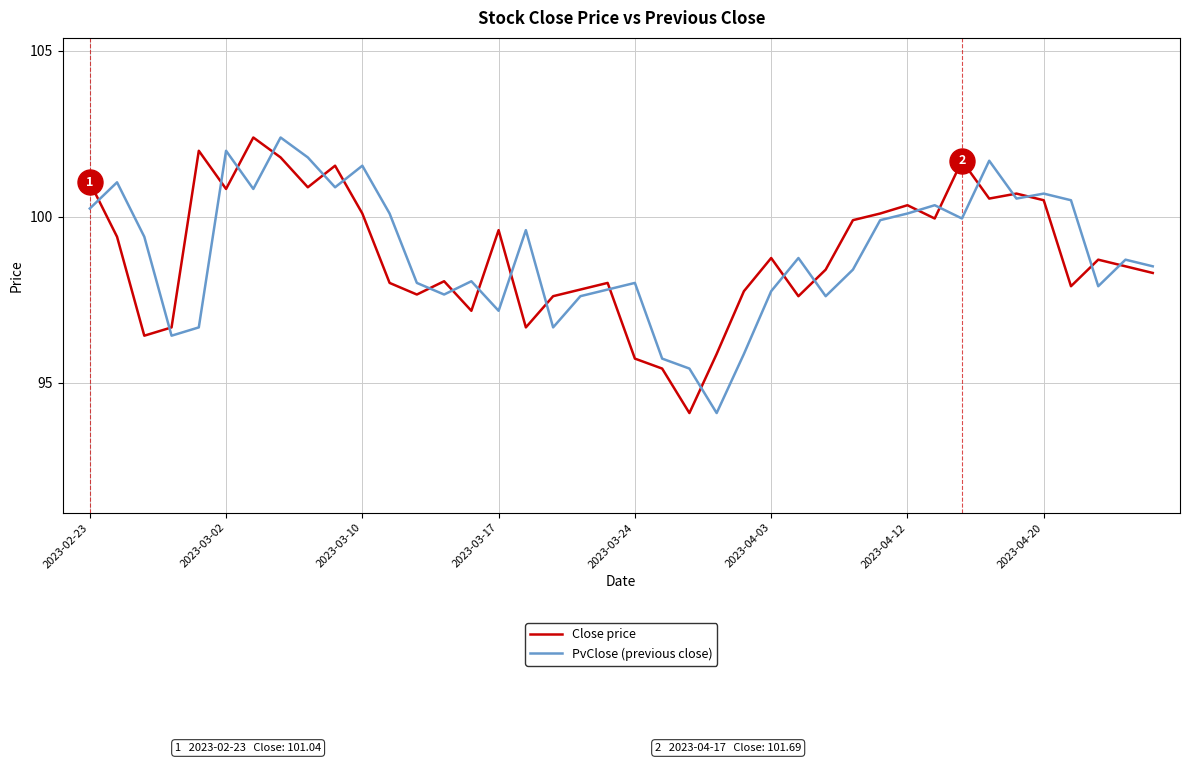

True or false: PvClose (previous close) and Close price intersect in this chart.

True